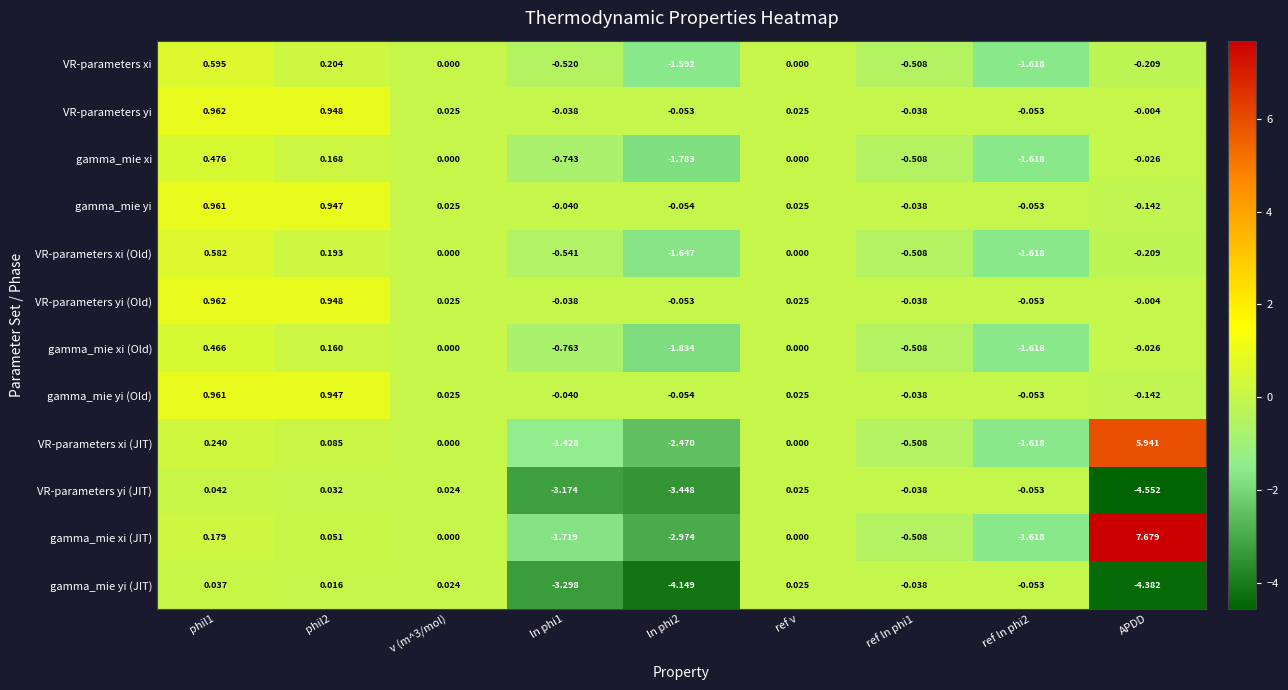

Which series has the largest range (max minus min)?

gamma_mie xi (JIT)